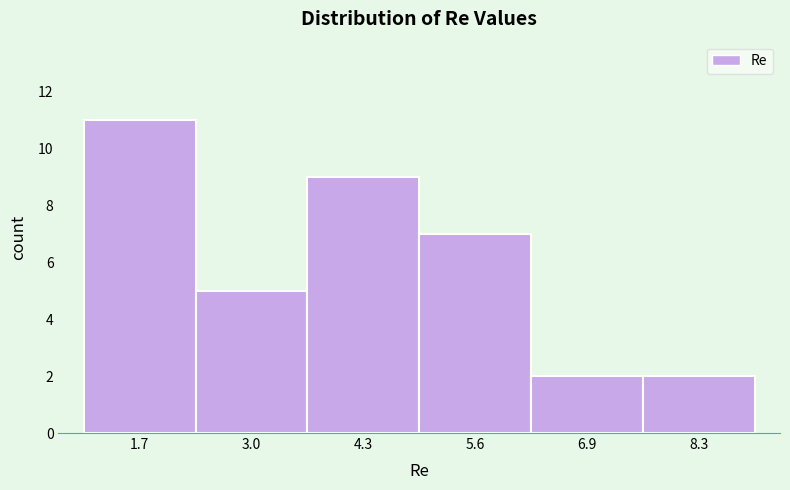

Which range on the x-axis has the tallest bar?

1.0 to 2.4